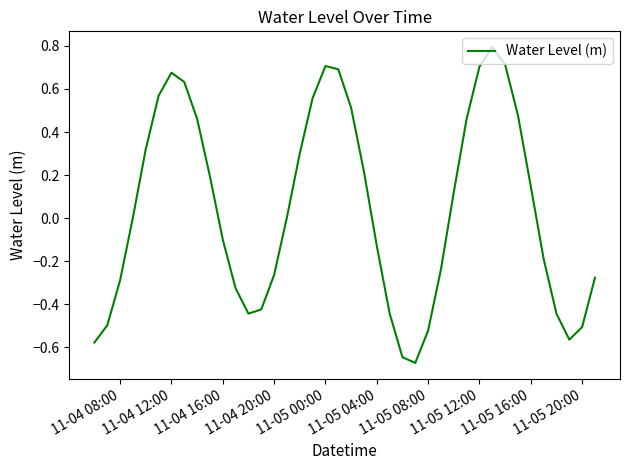

How many categories are shown in the chart?

40